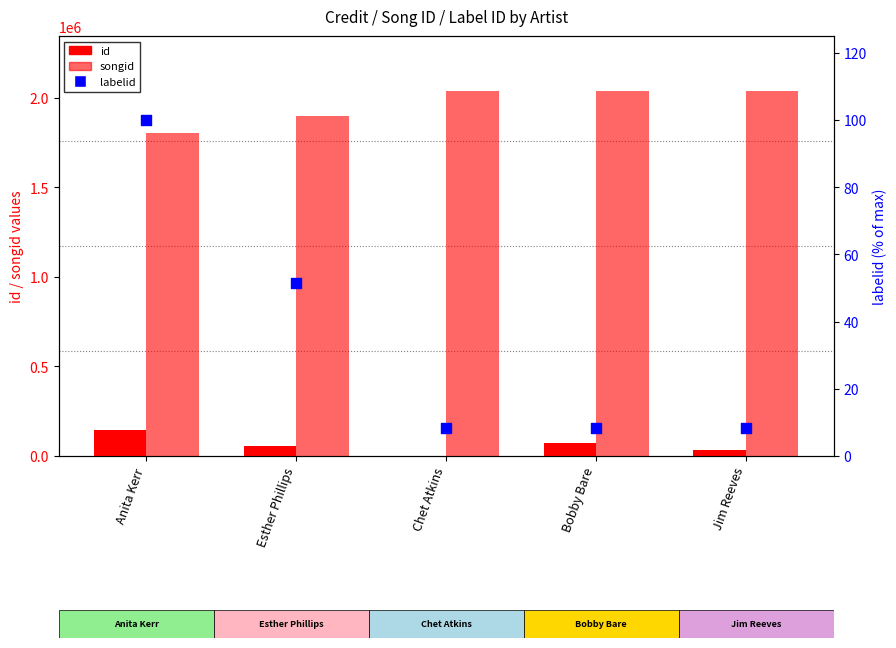

Which series reaches the maximum Y coordinate?

songid